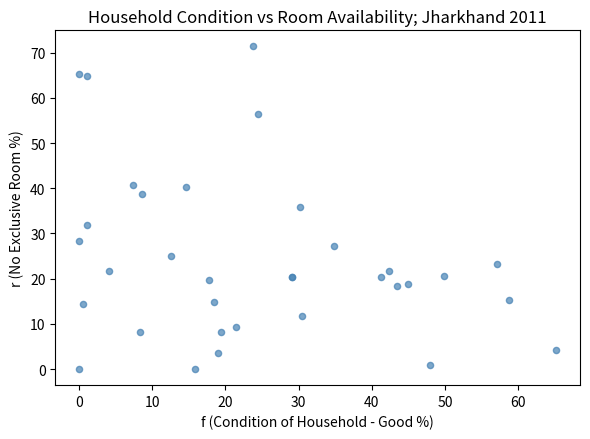

What Y value in the scatter plot is closest to 35?

35.8